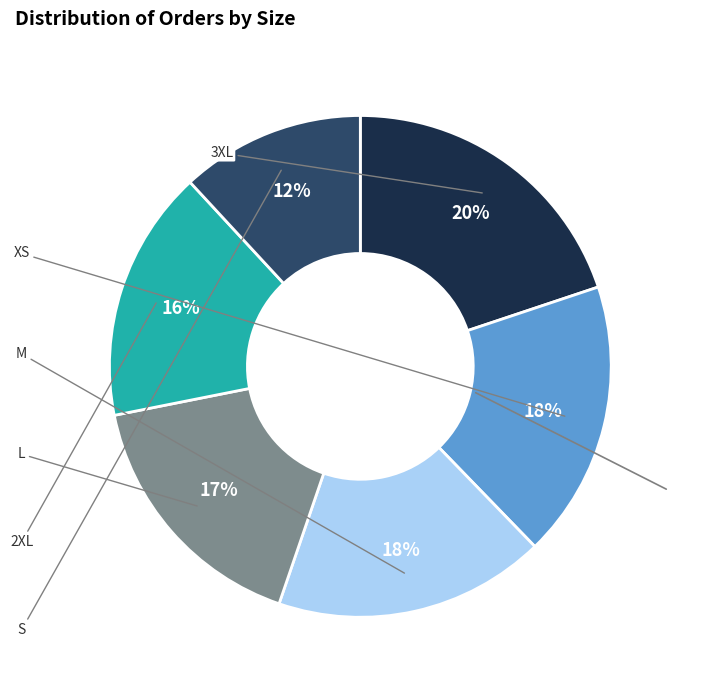

To the nearest percent, what is the difference between the largest and smallest slice percentages?

8%